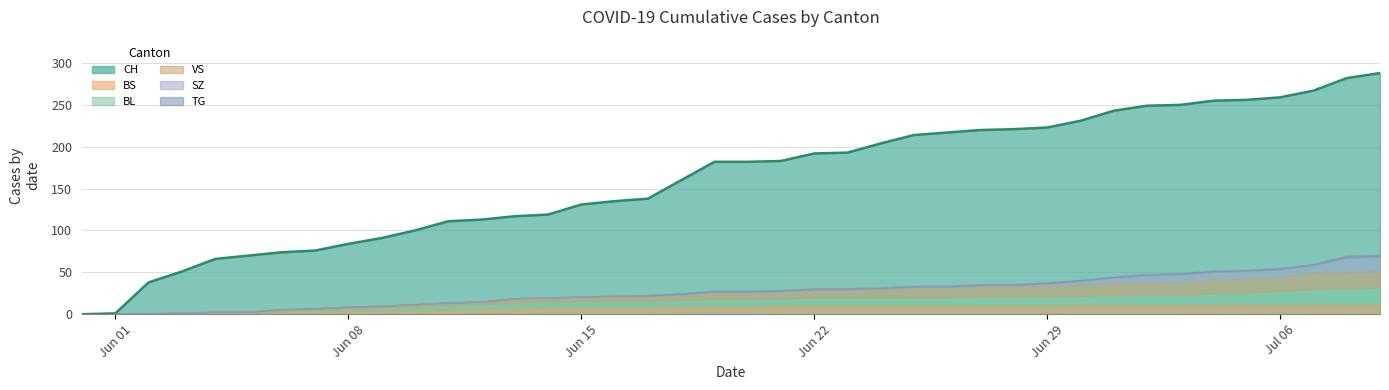

Which category has the lowest value across all series?

2020-05-31